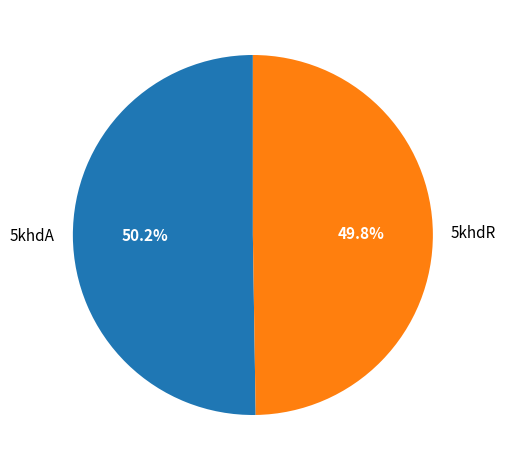

What is the ratio of the value at 5khdA to the value at 5khdR?

1.0